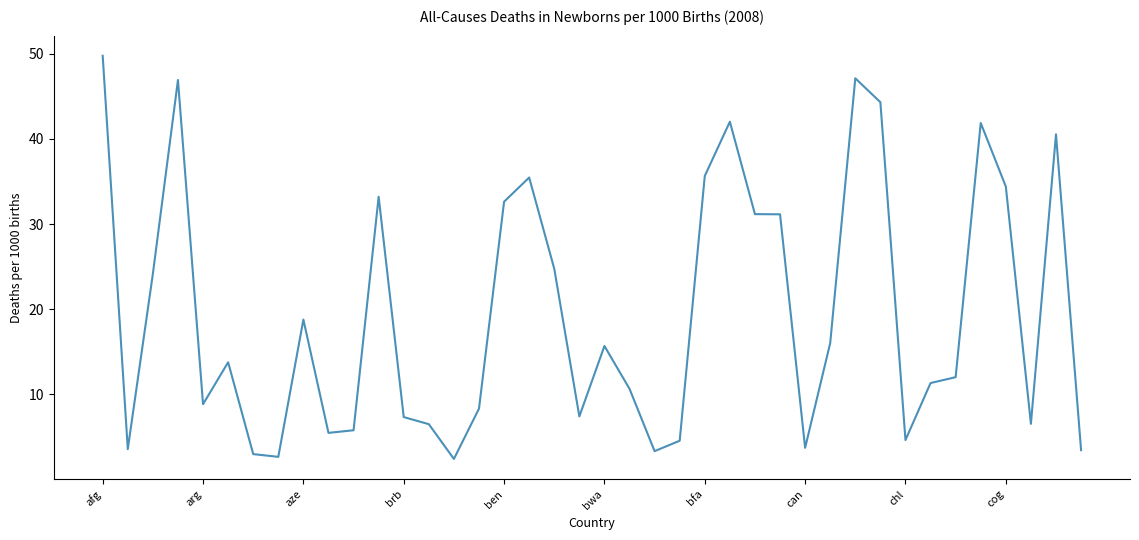

What is the difference between the maximum and minimum values?

47.3